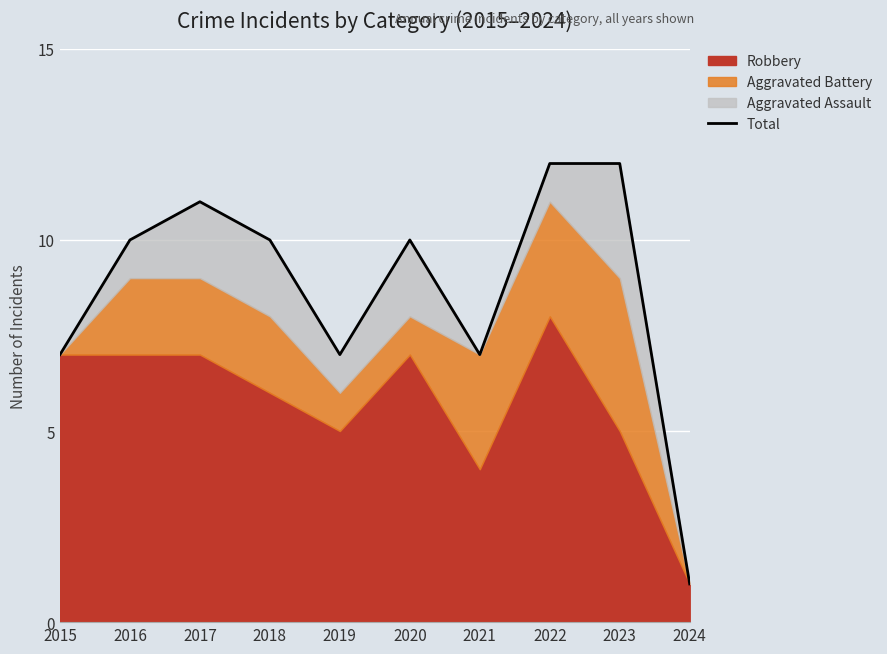

Reading right to left, list all the values displayed in this chart.

1	12	12	7	10	7	10	11	10	7